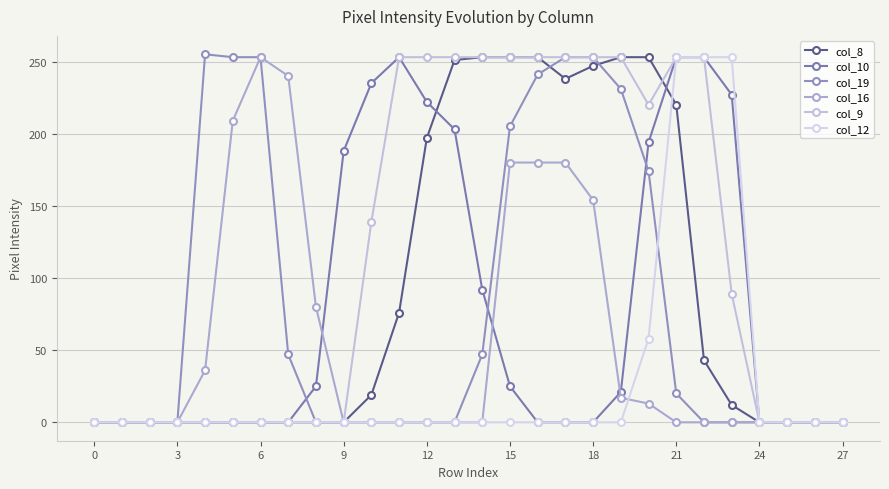

How many values in the col_9 series are below 89?

14